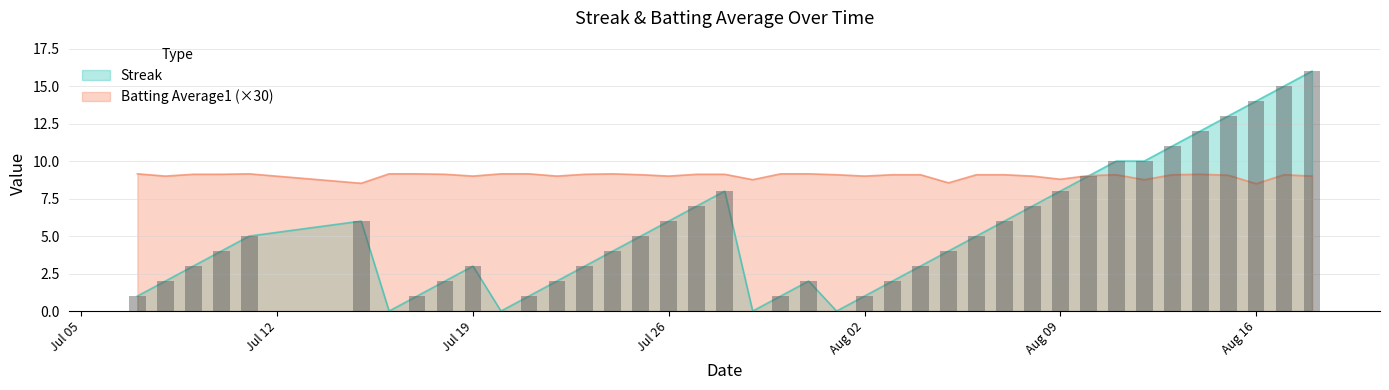

What is the value of the batting_avg bar at the 30th from the left?

9.0